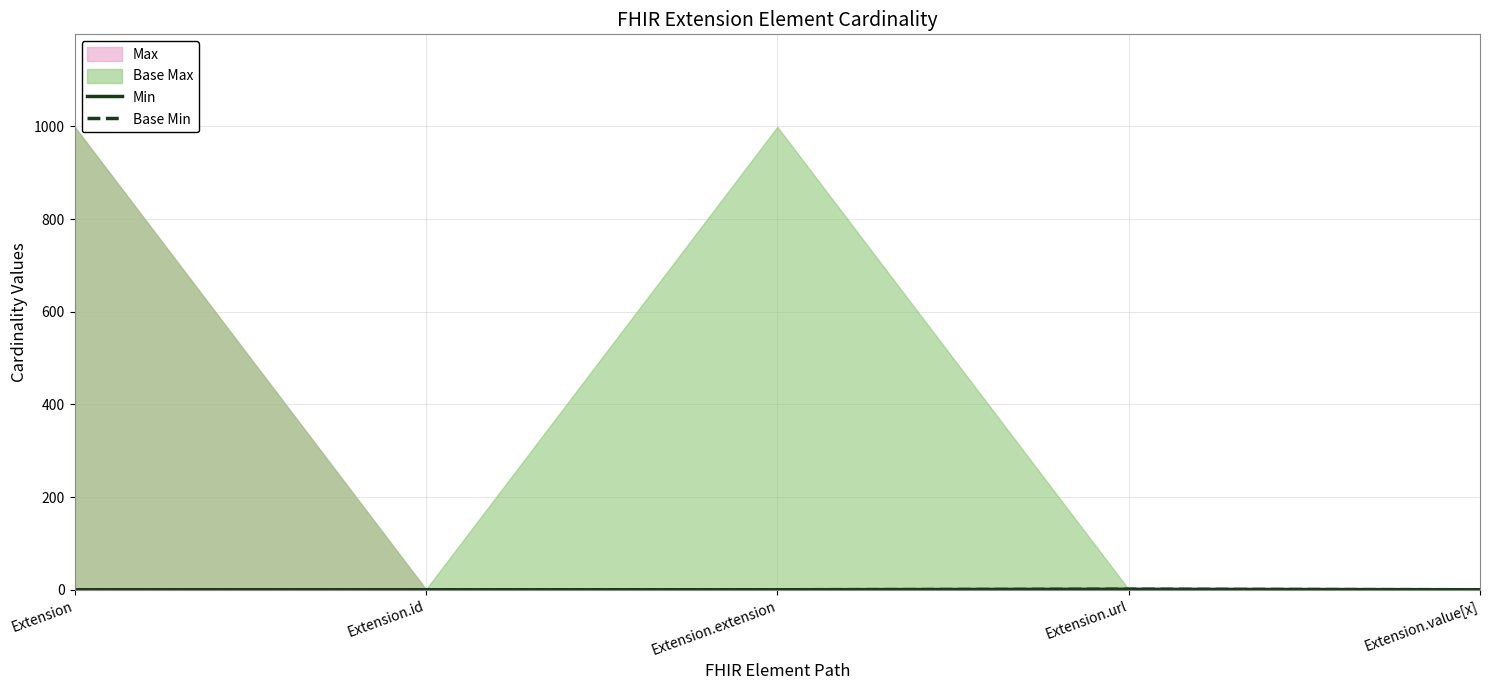

True or false: Min and Base Min intersect in this chart.

False